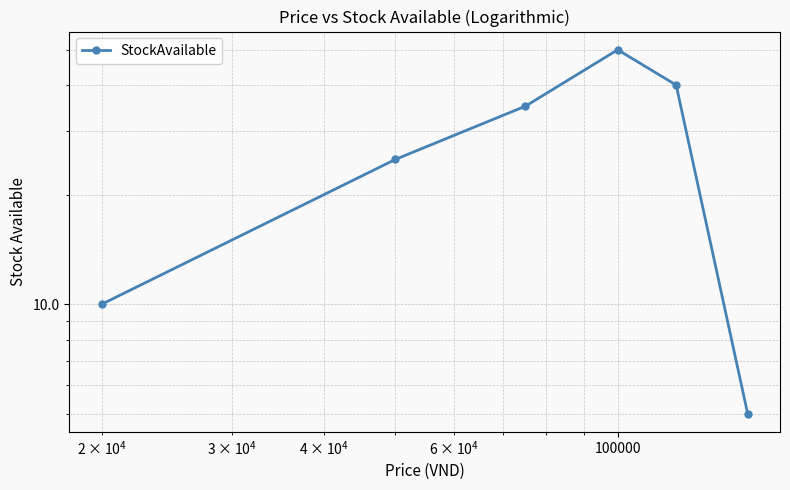

Reading left to right, what are all the values shown in this chart?

10	25	35	50	40	5